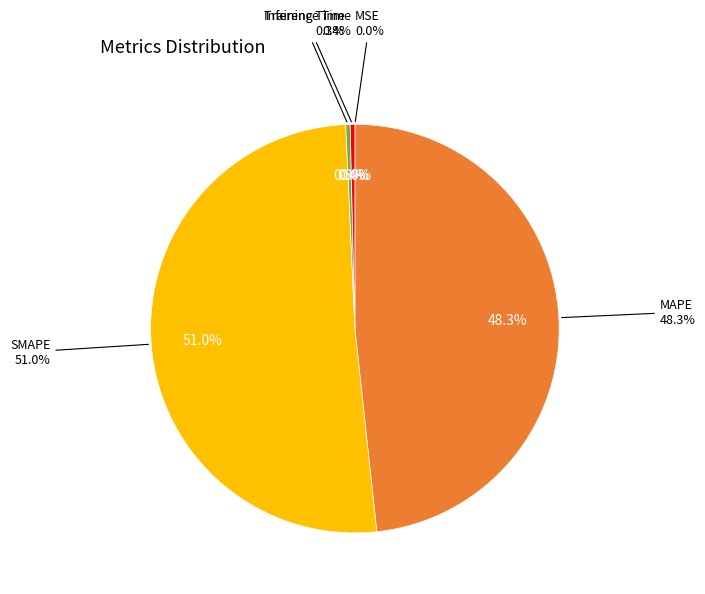

Is there a majority slice in this chart?

Yes